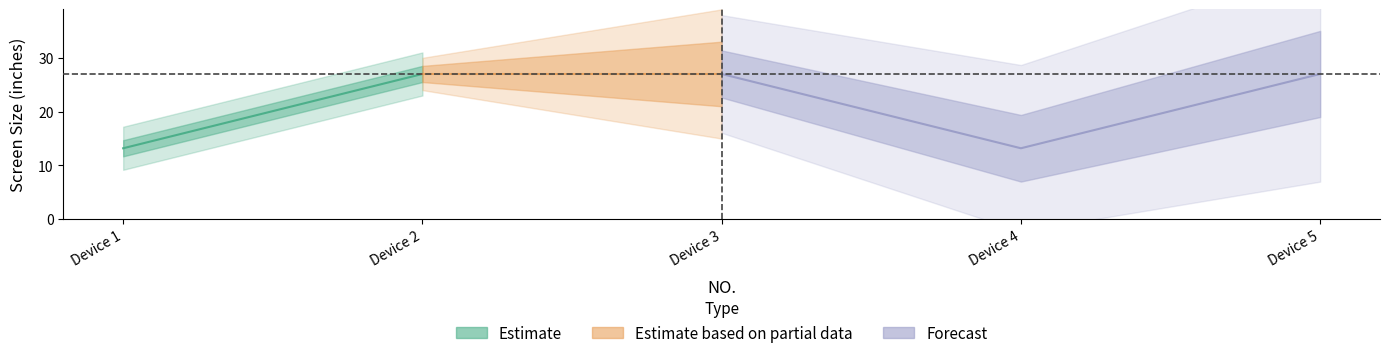

What is the ratio of the value at 3 to the value at 2?

1.0